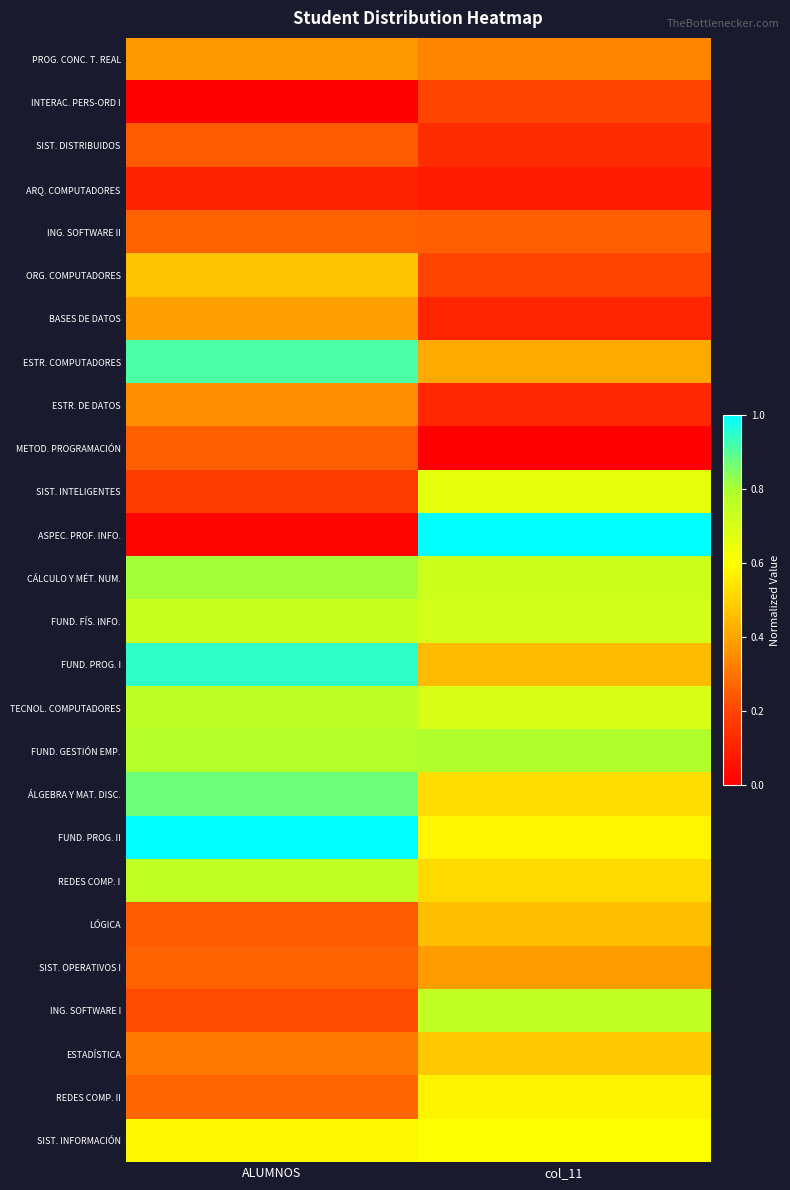

What is the spread (max minus min) of values at ALUMNOS?

1.0